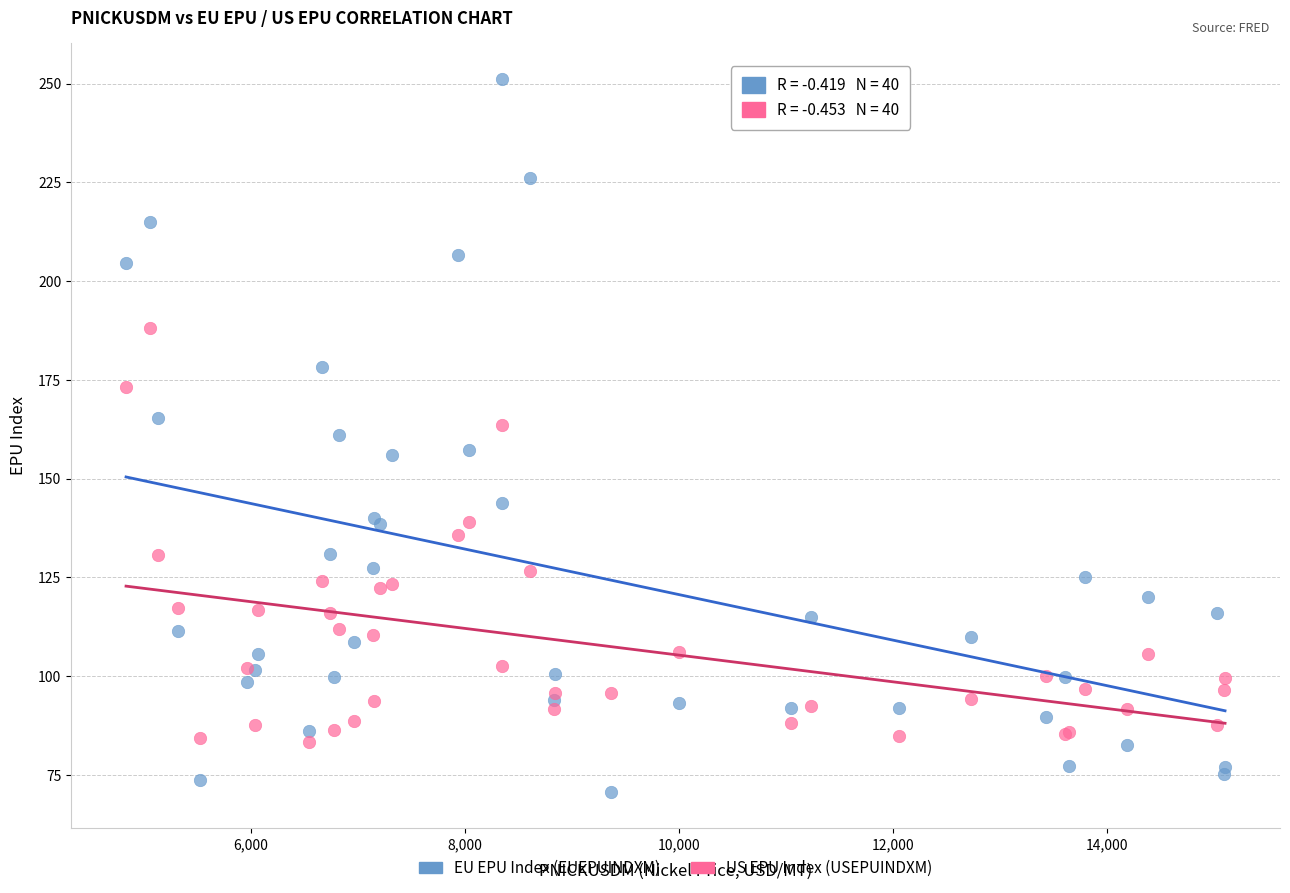

Which series contains the highest Y value?

EU EPU Index (EUEPUINDXM)